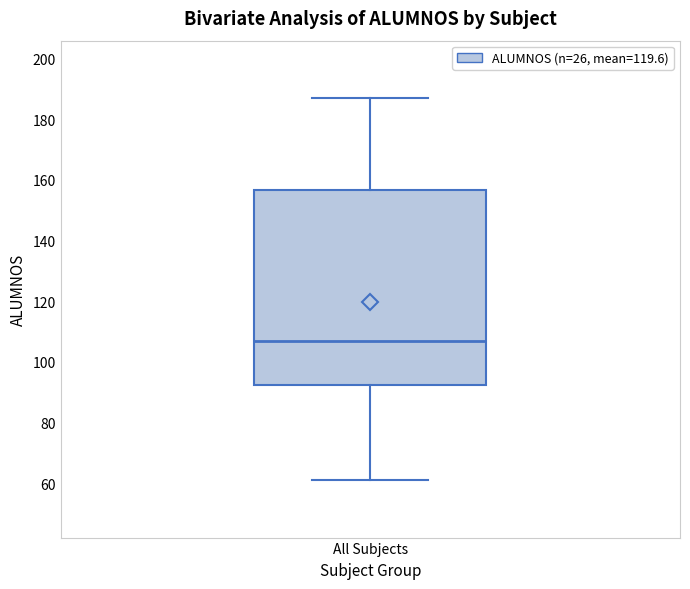

Transcribe this box plot: give where the median line is, the range the box spans, and where the two whiskers end, as read against the y-axis. The values are not printed on the chart, so give them approximately, as read against the axis.

median 108, box 92 to 156, whiskers 62 to 188